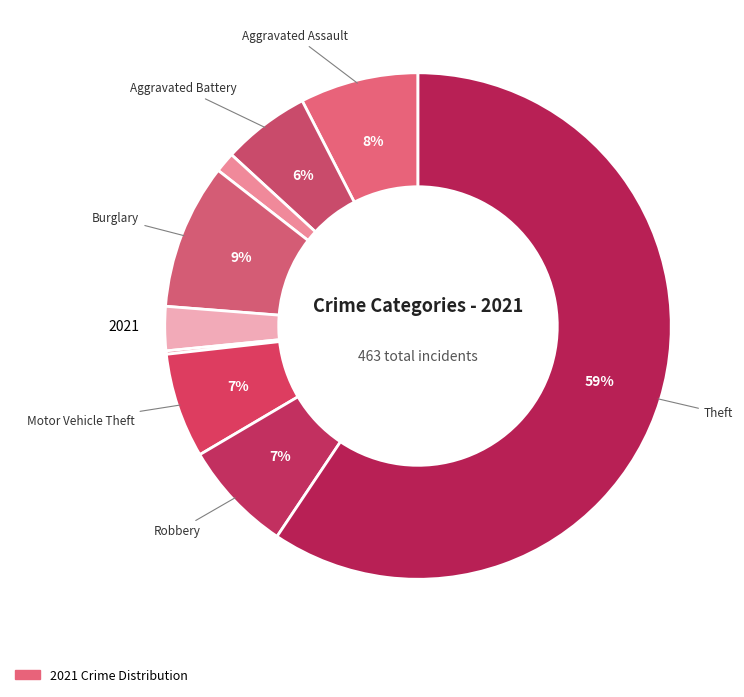

What is the majority slice?

Theft